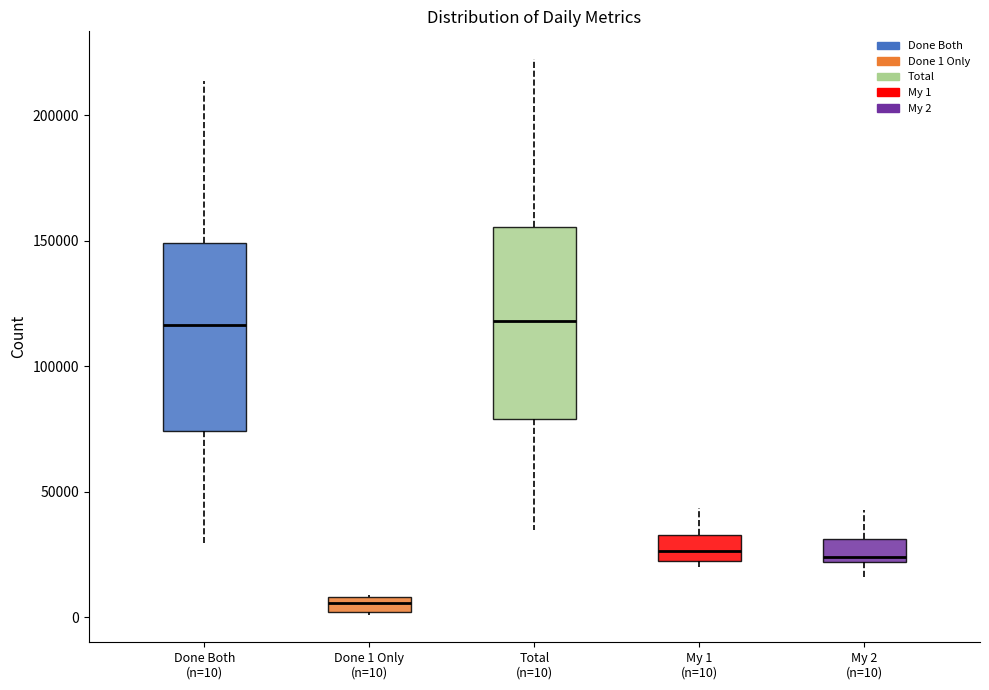

Where is the upper edge of the box for Done 1 Only (n=10) on the y-axis? The values are not printed on the chart, so give them approximately, as read against the axis.

10000